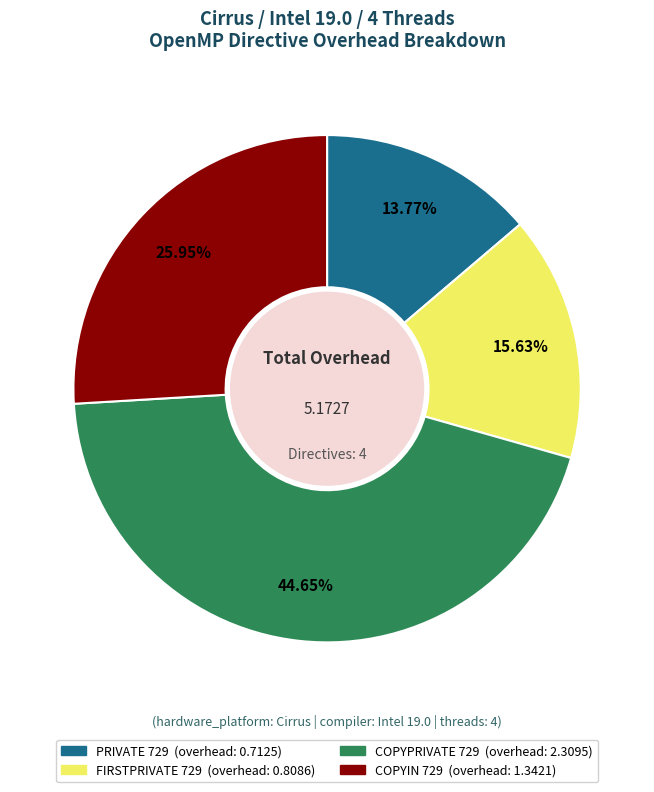

Is there any slice that represents more than half of the pie?

No